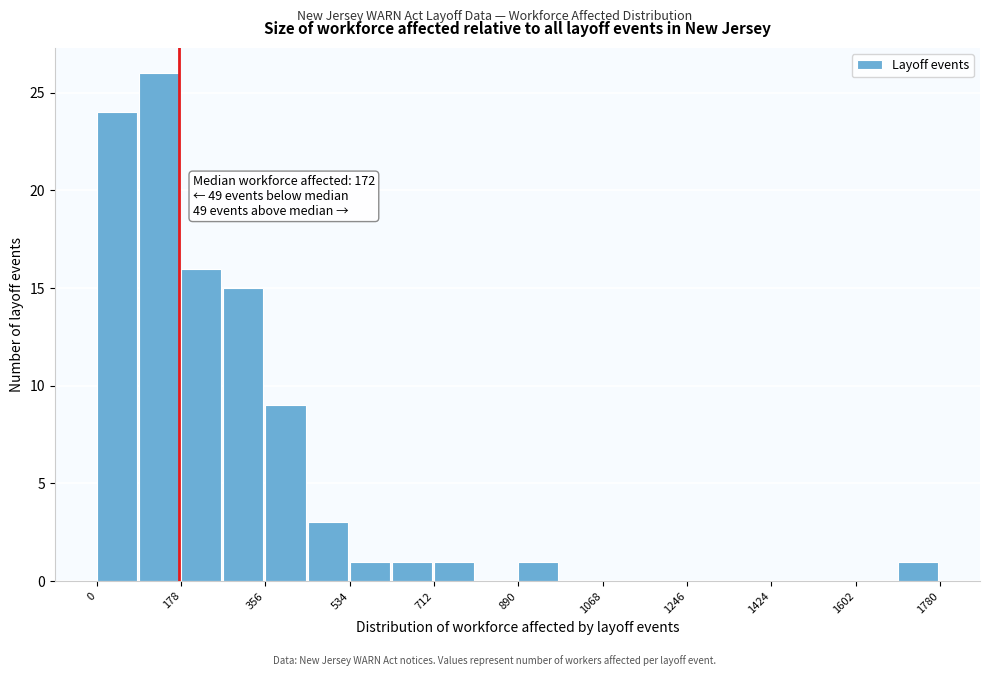

Over which range of the x-axis is the bar tallest?

80 to 180